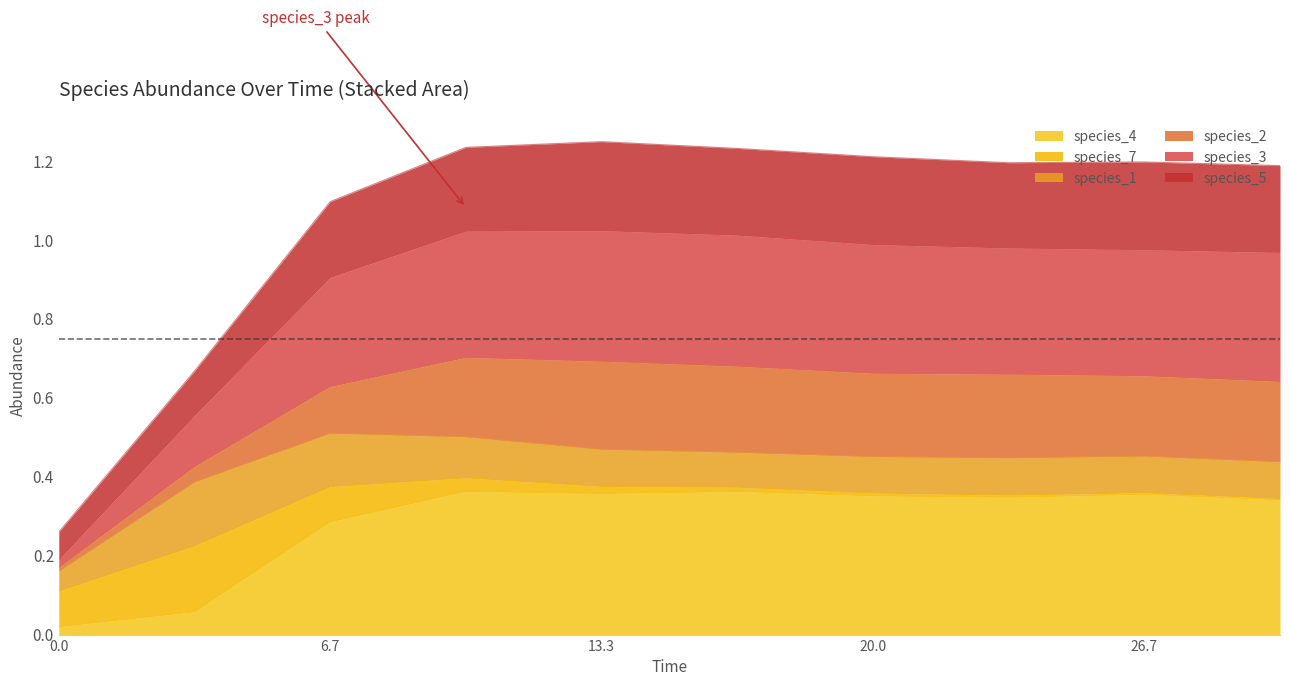

What is the difference between the maximum and minimum values in the species_4 series?

0.3